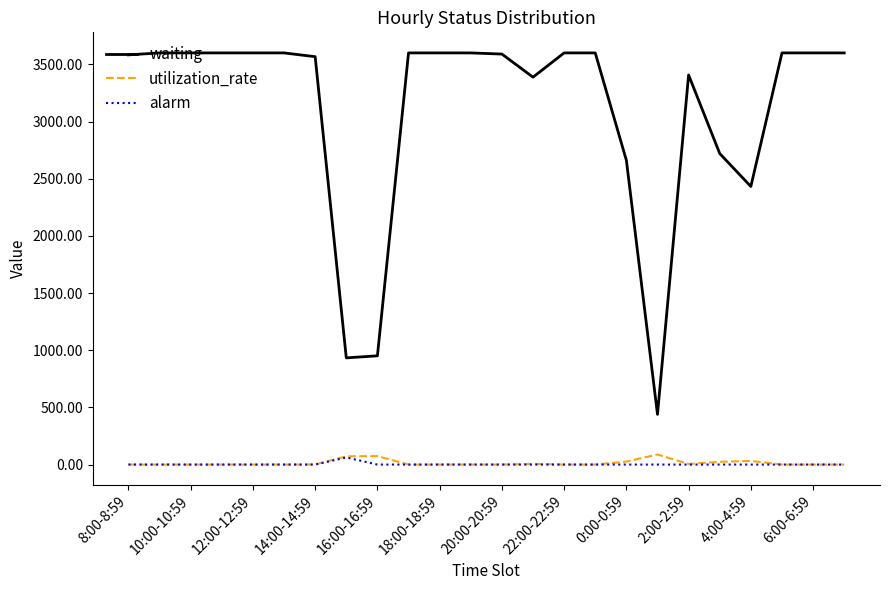

True or false: utilization_rate has more than 0 points higher than both neighbors.

True